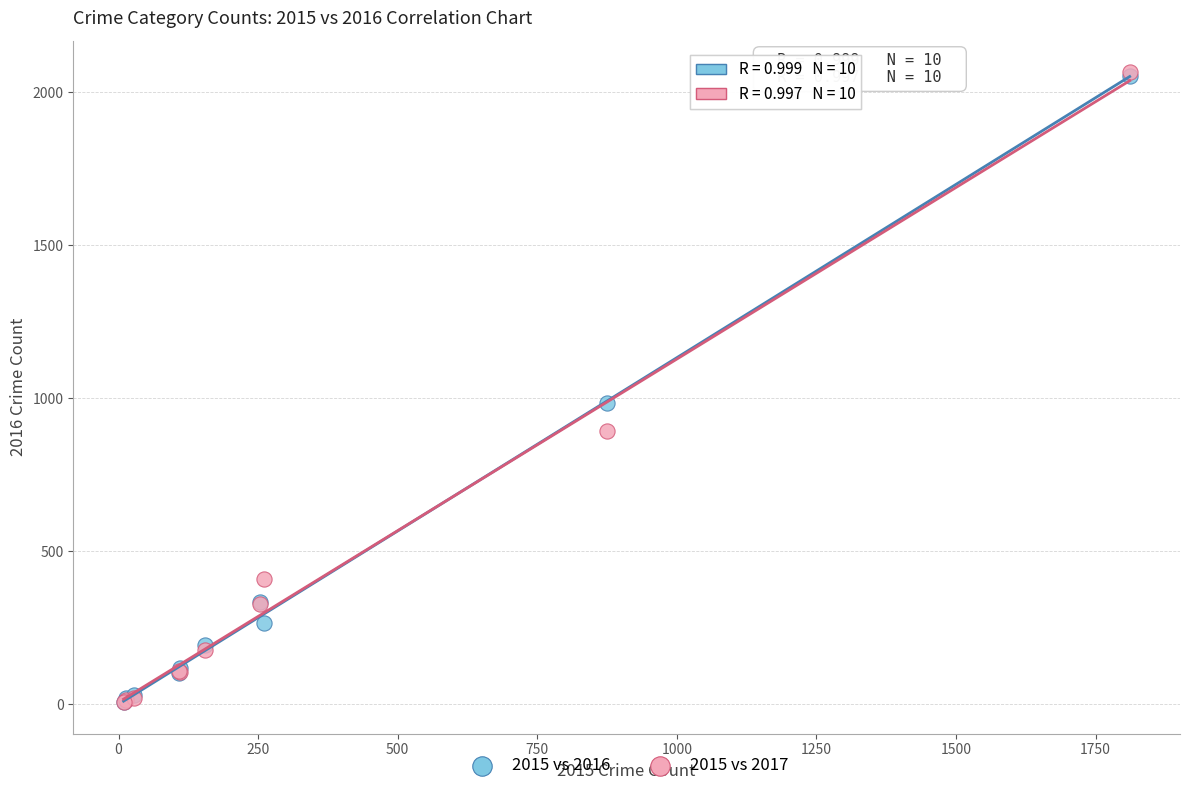

Across all series, what Y value is closest to 1036?

984